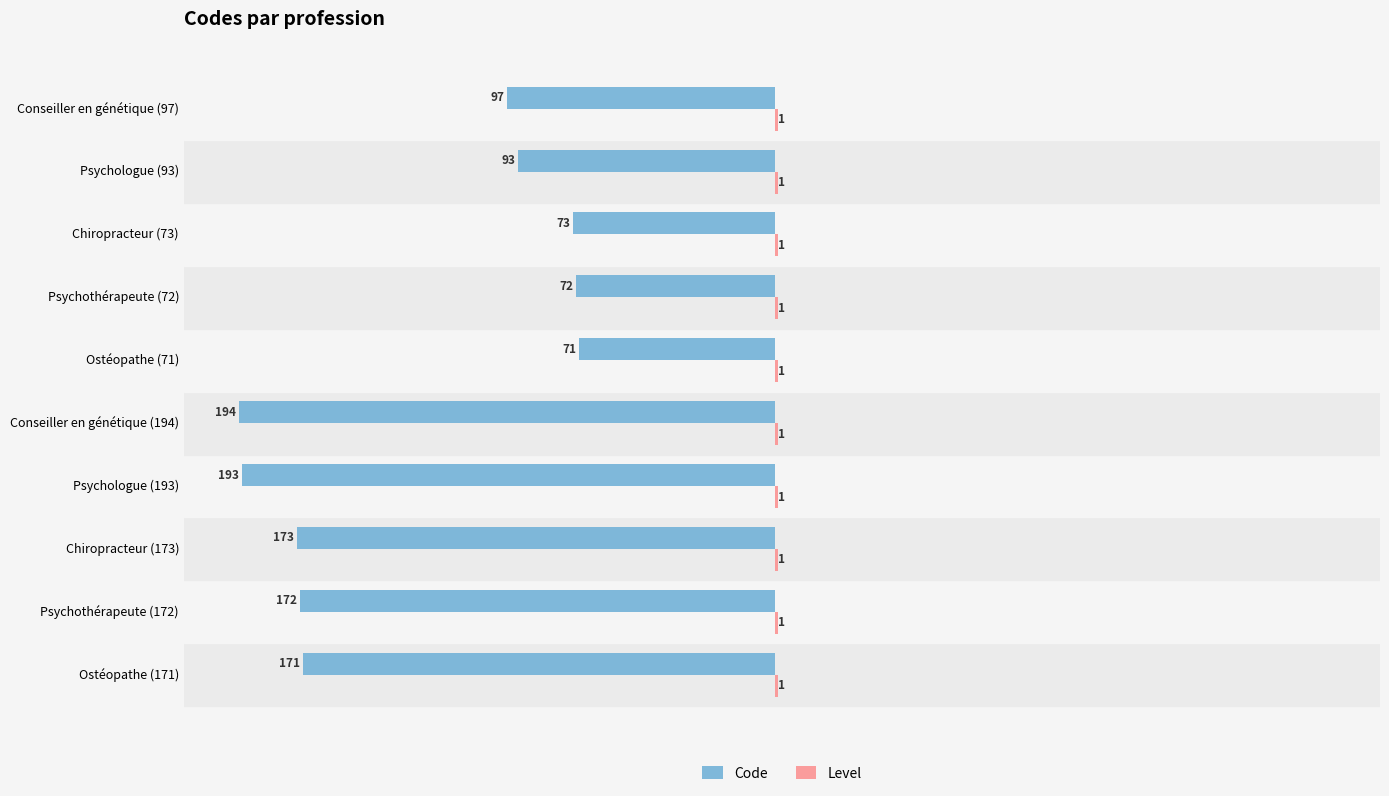

What is the sum of all Code values?

-1309